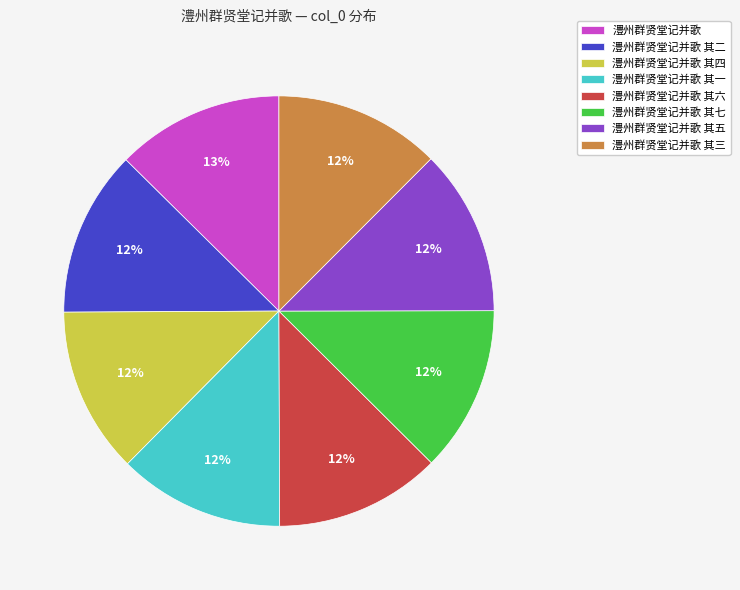

Count the number of slices in the pie.

8